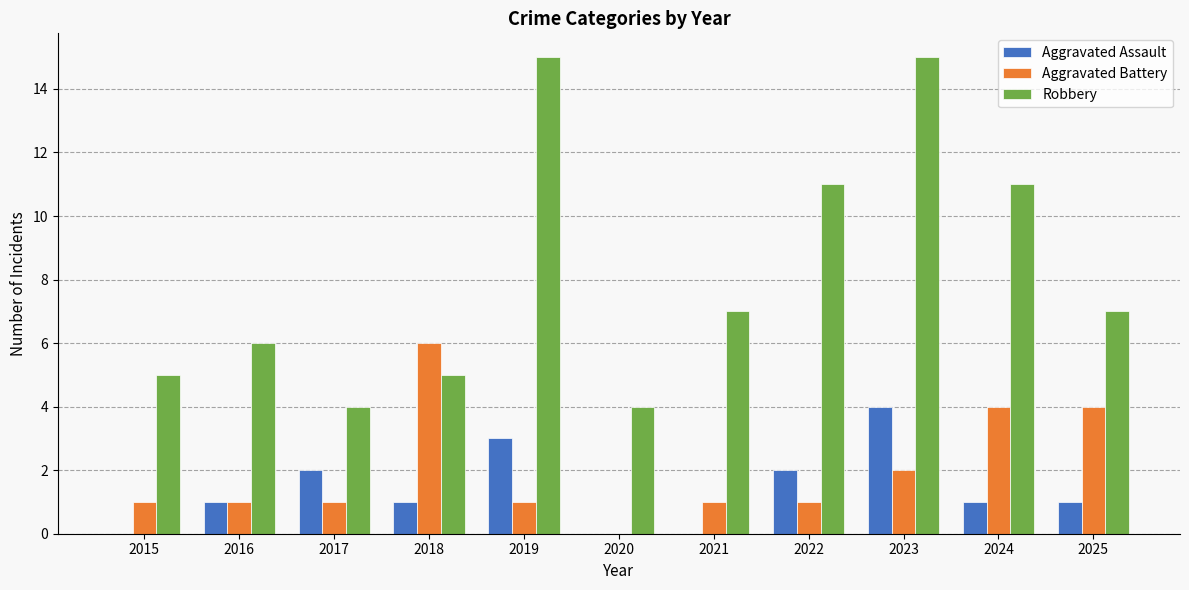

What is the sum of all Aggravated Battery values?

22